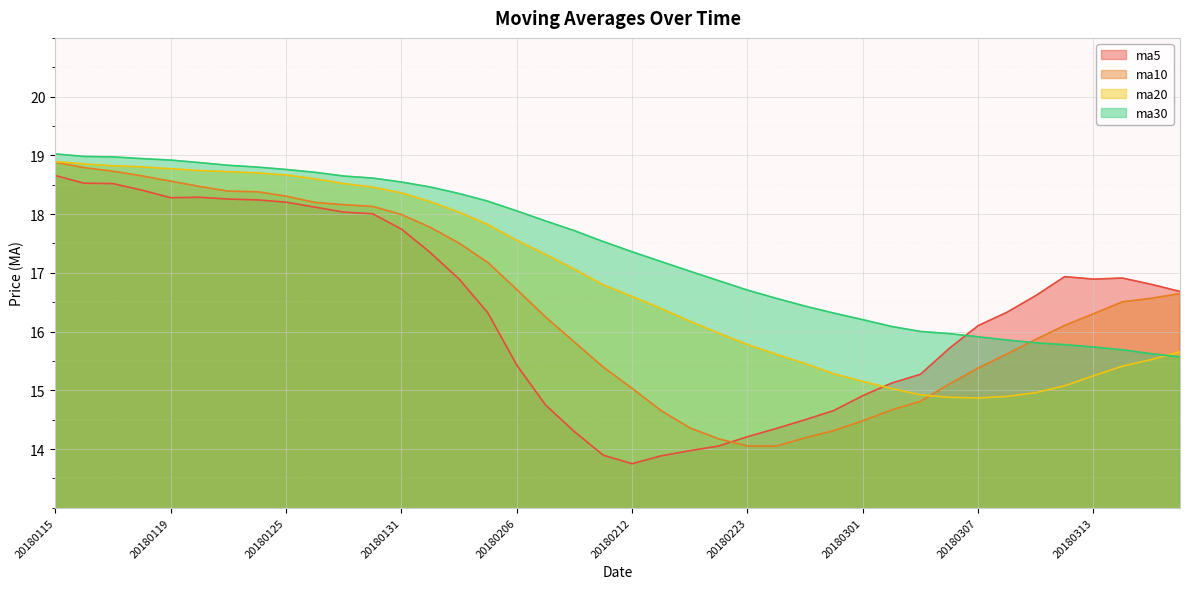

Between which two adjacent categories do ma20 and ma30 first intersect?

20180315 and 20180316